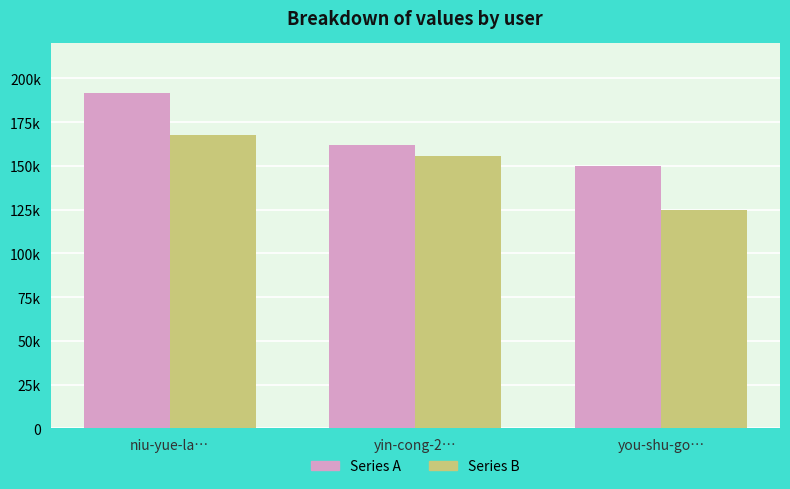

Rank the categories by Series A value from lowest to highest.

you-shu-go…, yin-cong-2…, niu-yue-la…